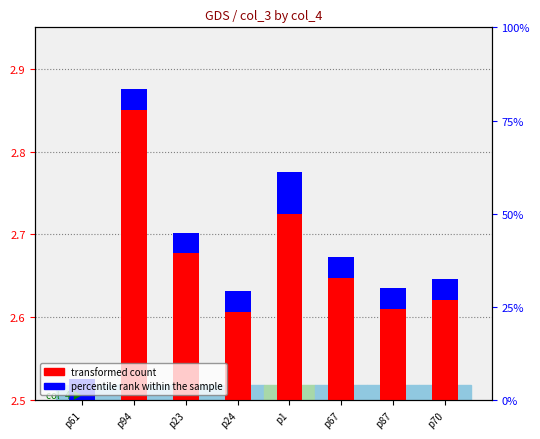

What is the difference between the highest and lowest values at p23?

0.2